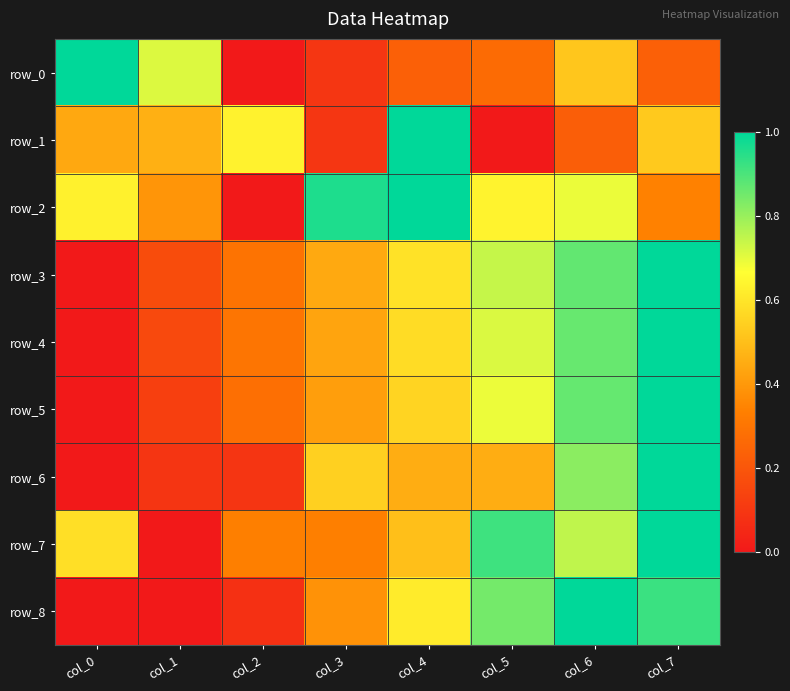

The row_3 series shows 0.0 at col_0. True or false?

True